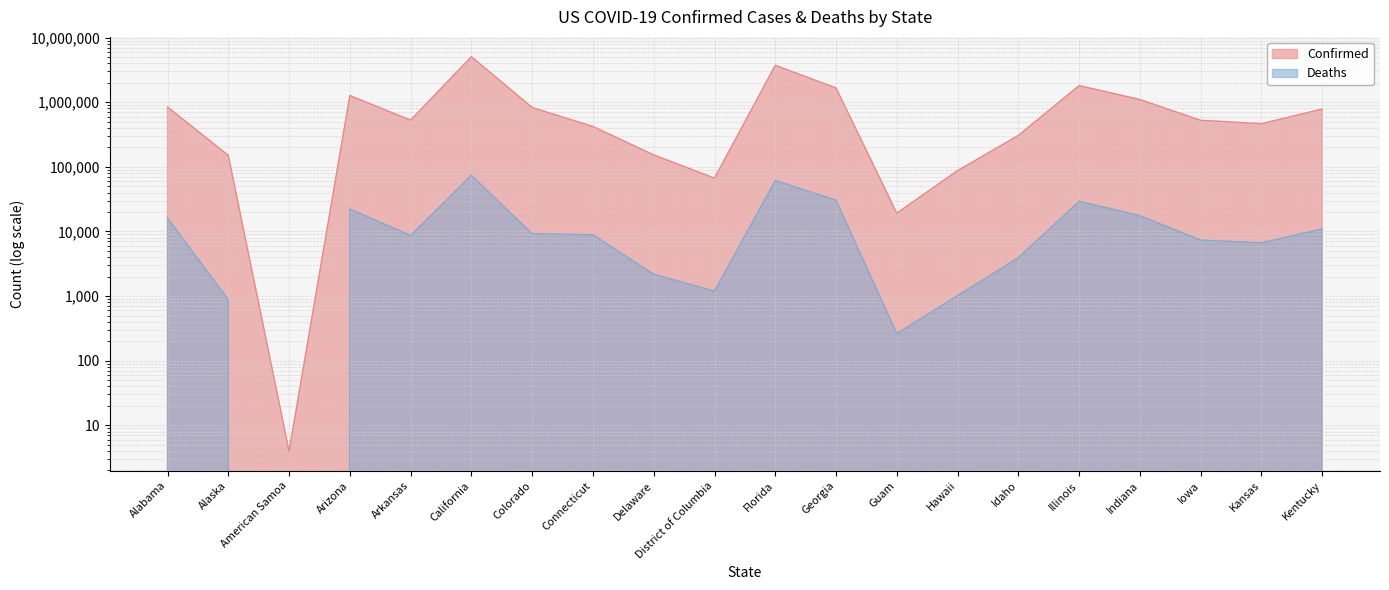

List the series in order of their overall mean, highest first.

Confirmed, Deaths